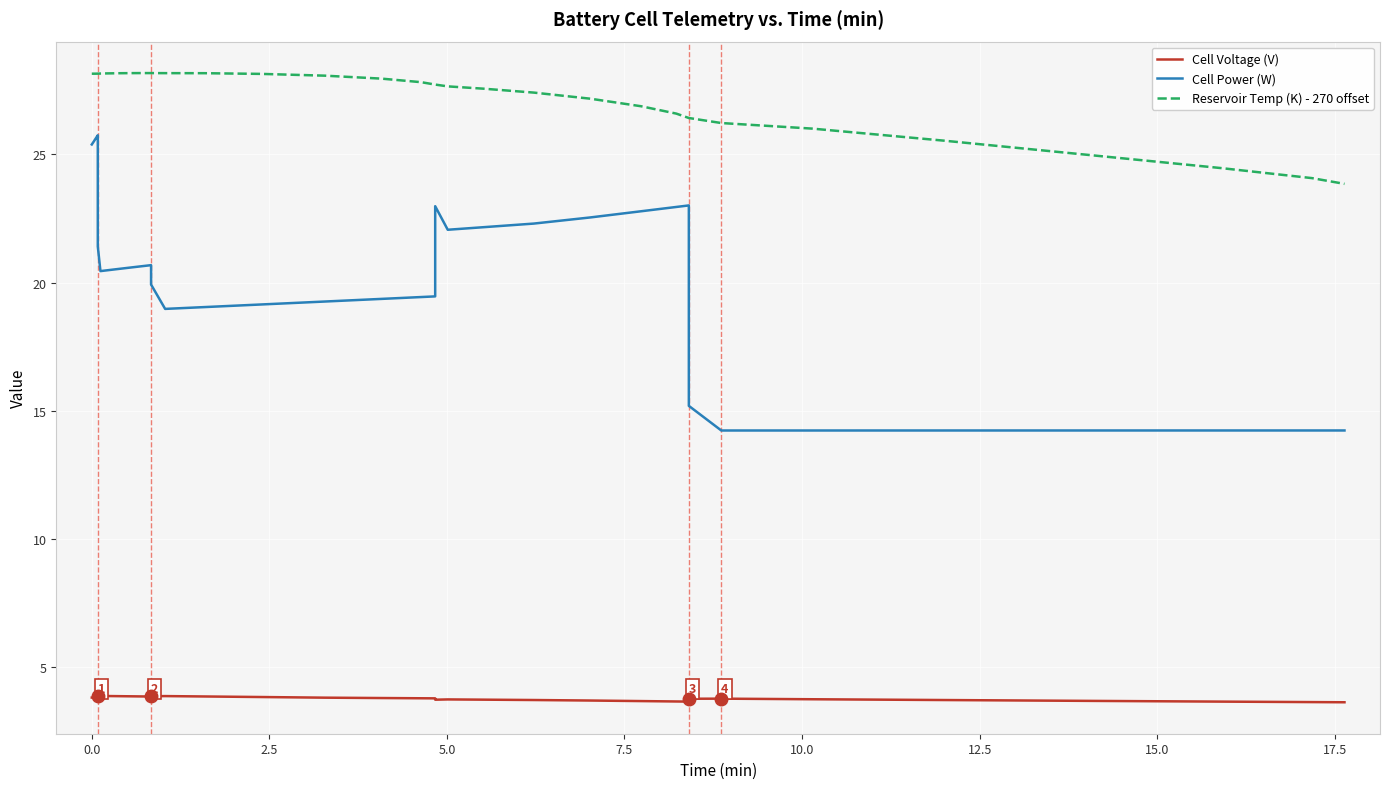

How many interior local peaks does the Reservoir Temp (K) - 270 offset series have?

1